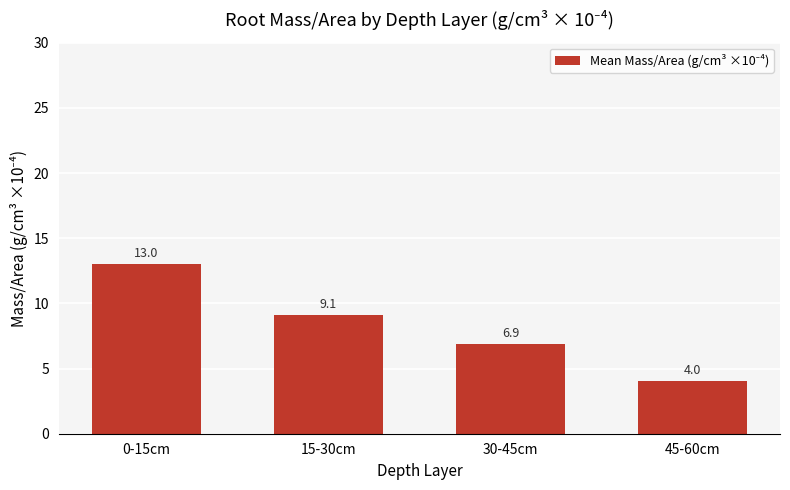

What is the difference between the values at 0-15cm and 15-30cm?

4.0